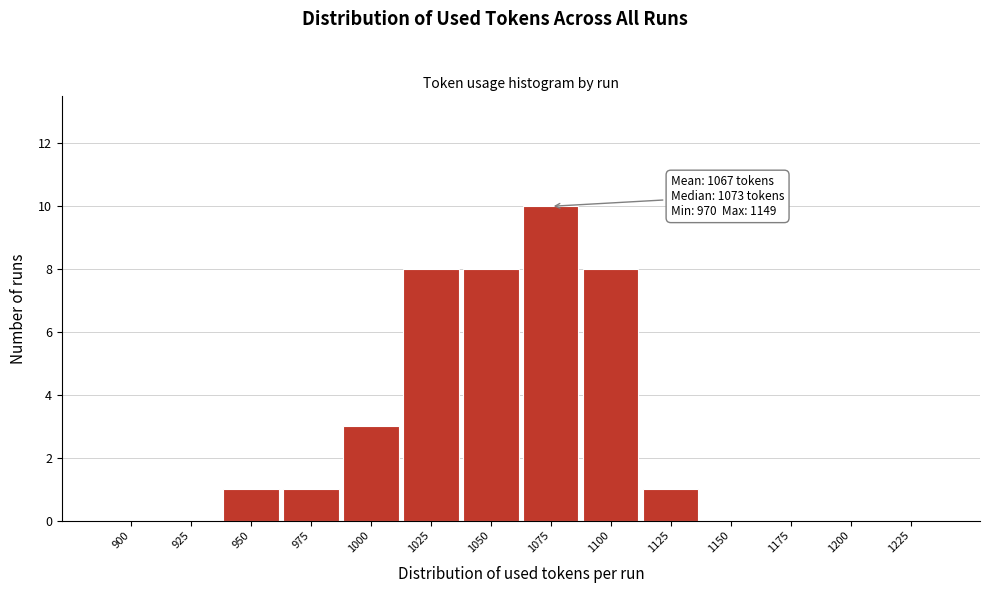

Reading left to right, what are all the values shown in this chart?

900=0	925=0	950=1	975=1	1000=3	1025=8	1050=8	1075=10	1100=8	1125=1	1150=0	1175=0	1200=0	1225=0